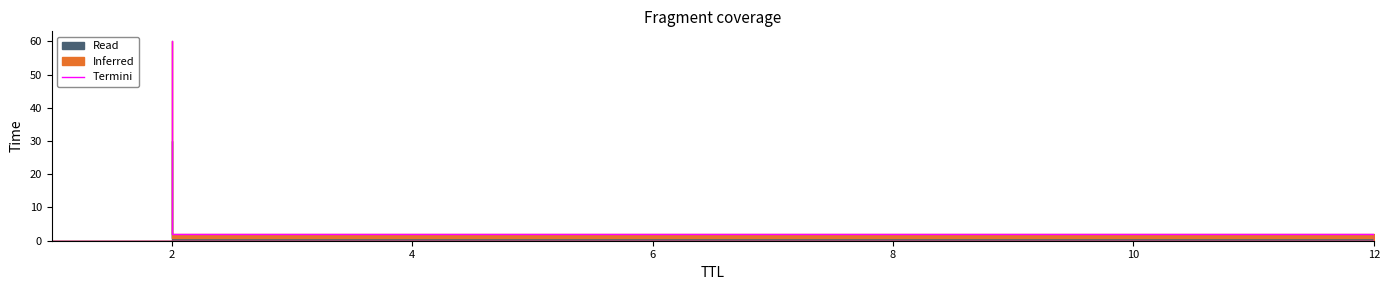

The chart shows a value of 0.0 at 0. True or false?

True